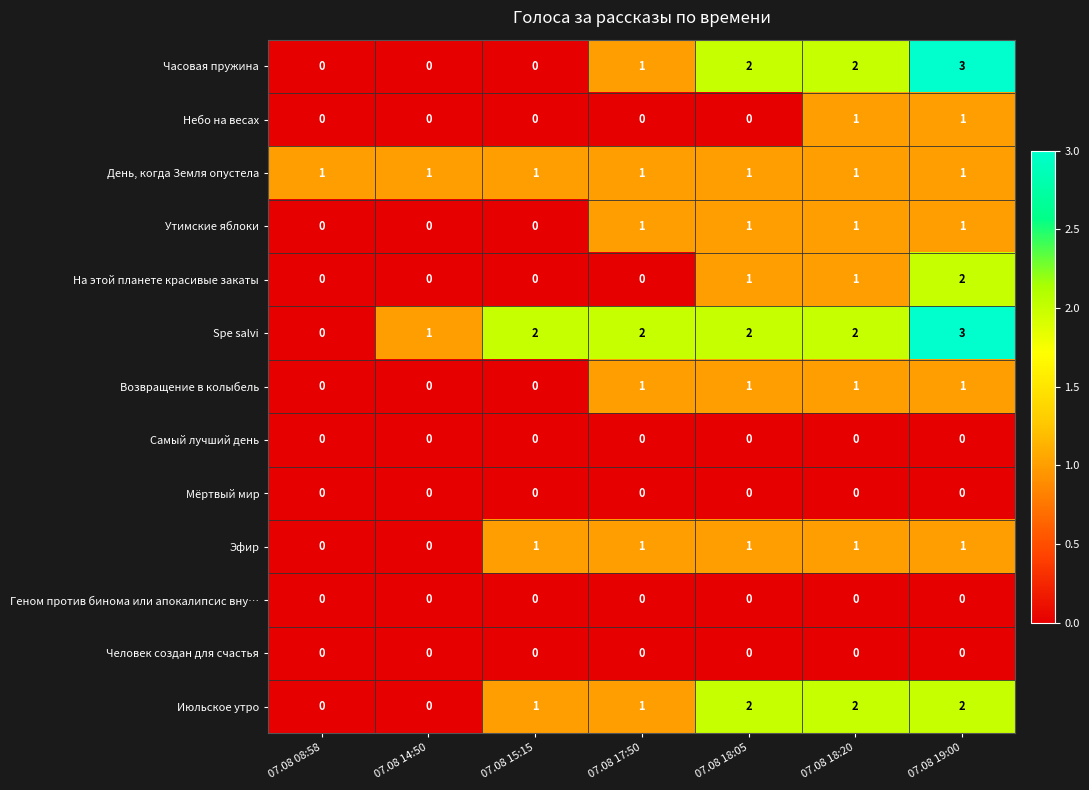

Which series changed the most between 07.08 08:58 and 07.08 17:50?

Spe salvi